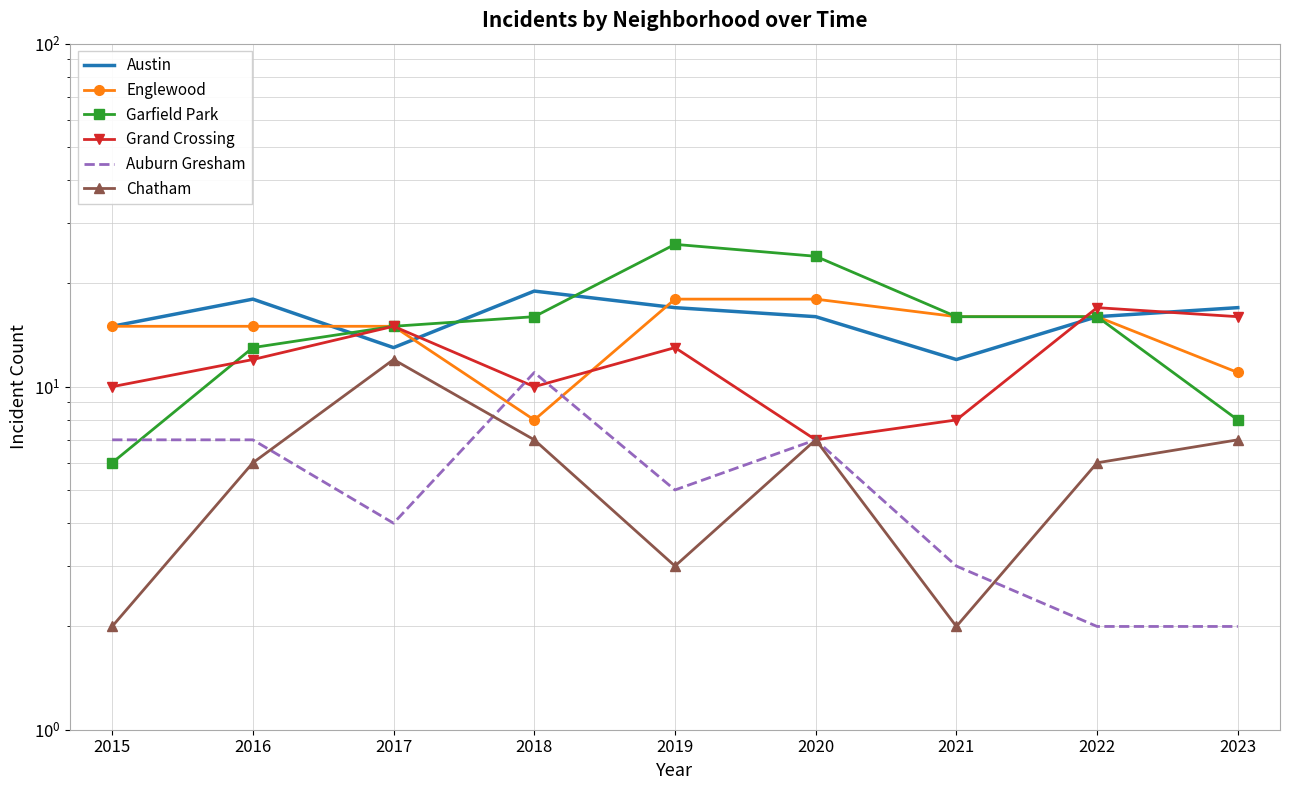

Rank the series by their maximum value, from highest to lowest.

Garfield Park, Austin, Englewood, Grand Crossing, Chatham, Auburn Gresham